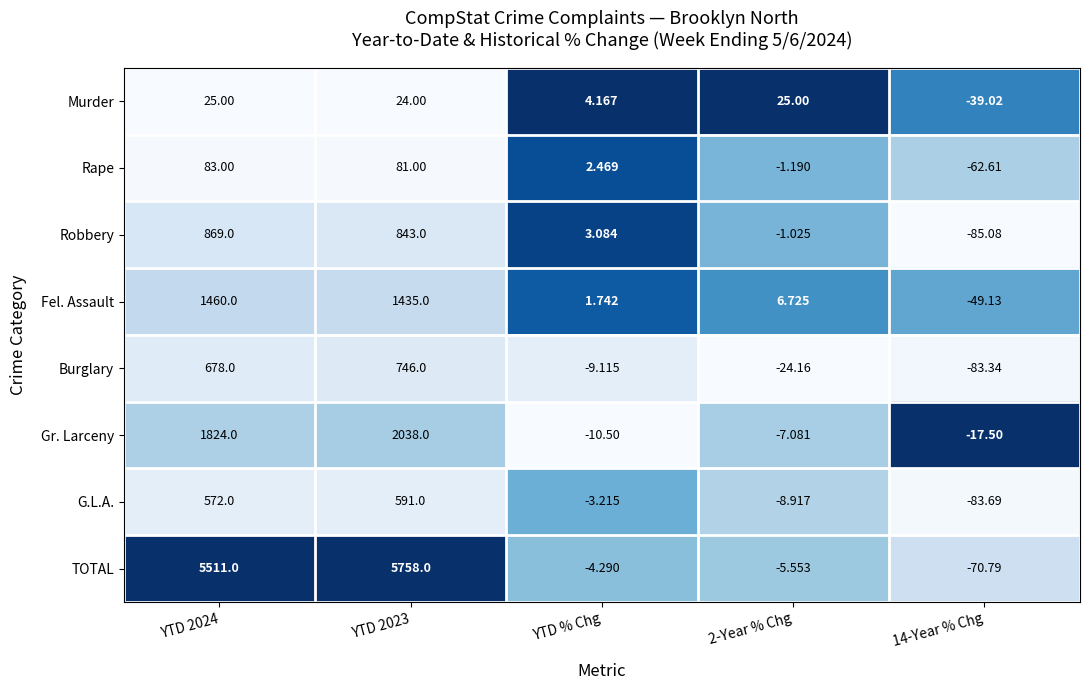

List the series in order of their peak value, highest first.

TOTAL, Gr. Larceny, Fel. Assault, Robbery, Burglary, G.L.A., Rape, Murder